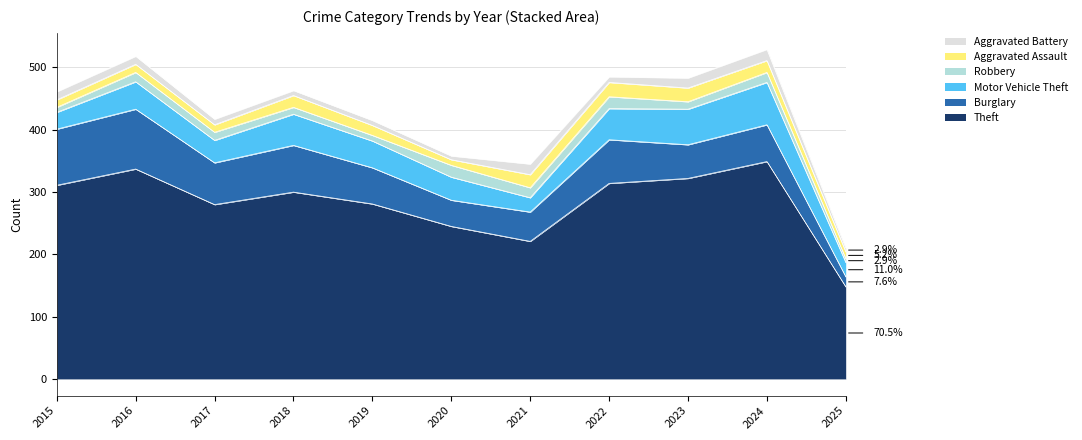

What is the highest value of the Theft series?

349